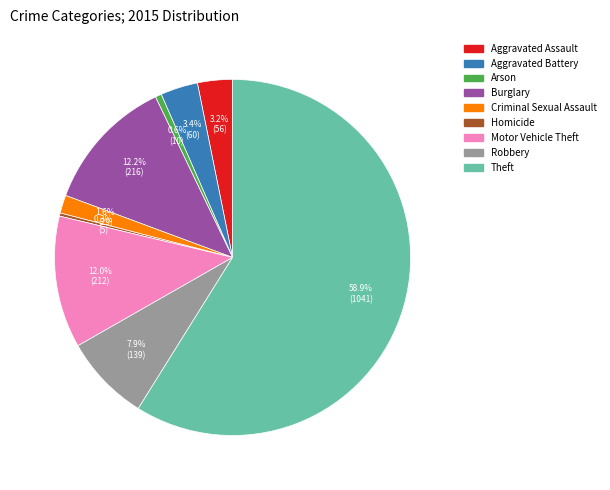

How many slices are in this pie chart?

9